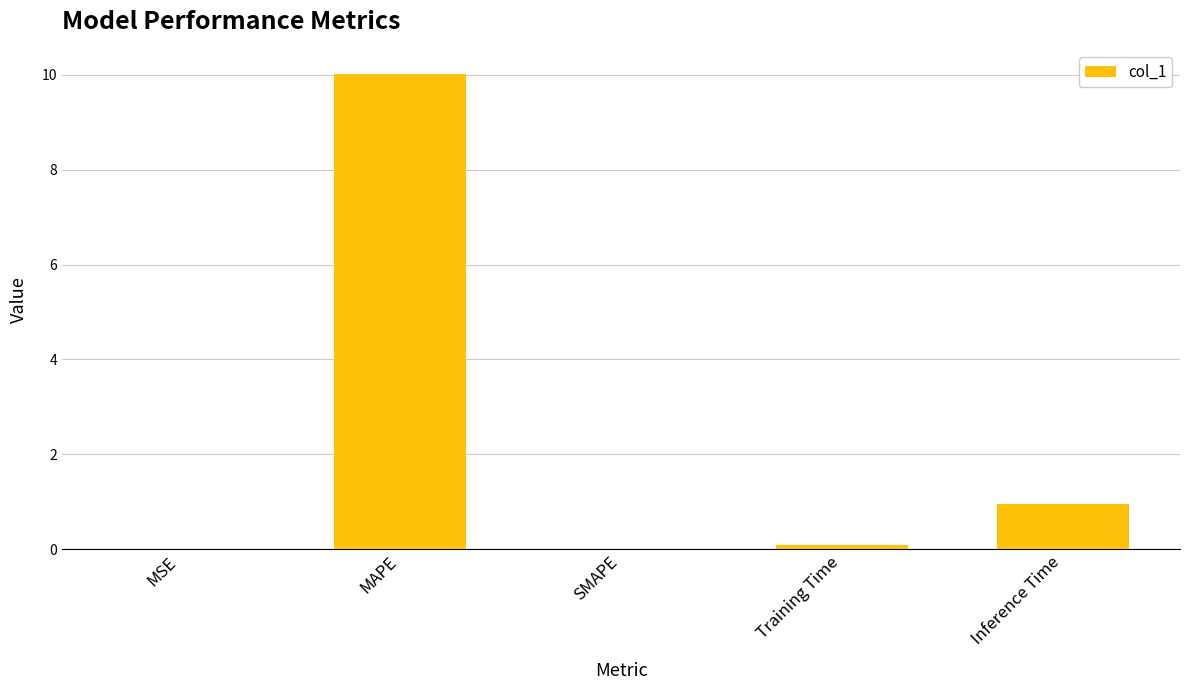

What is the greatest value displayed?

10.0